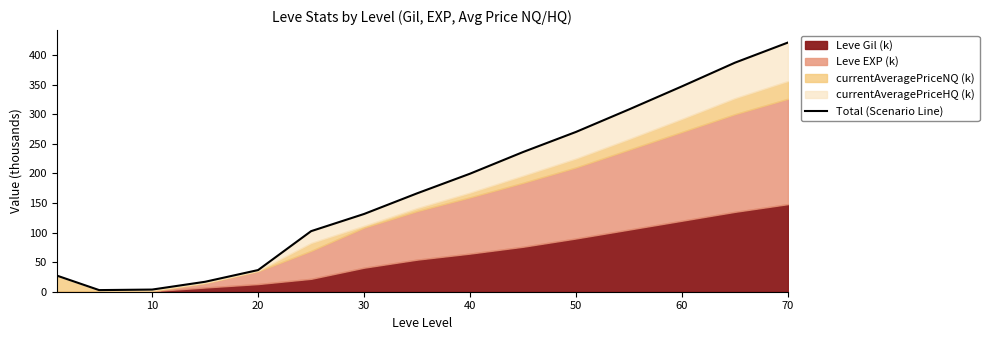

True or false: there are more than 1 points higher than both neighbors.

False